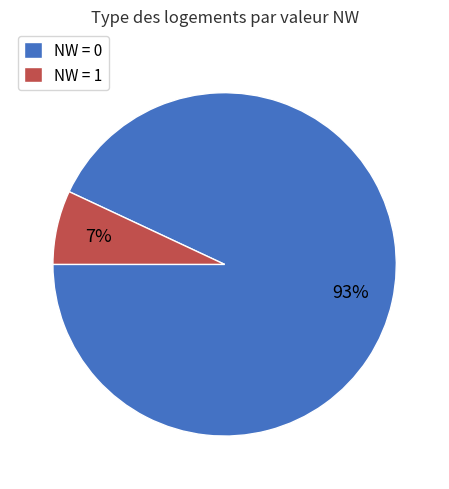

Count the number of slices in the pie.

2